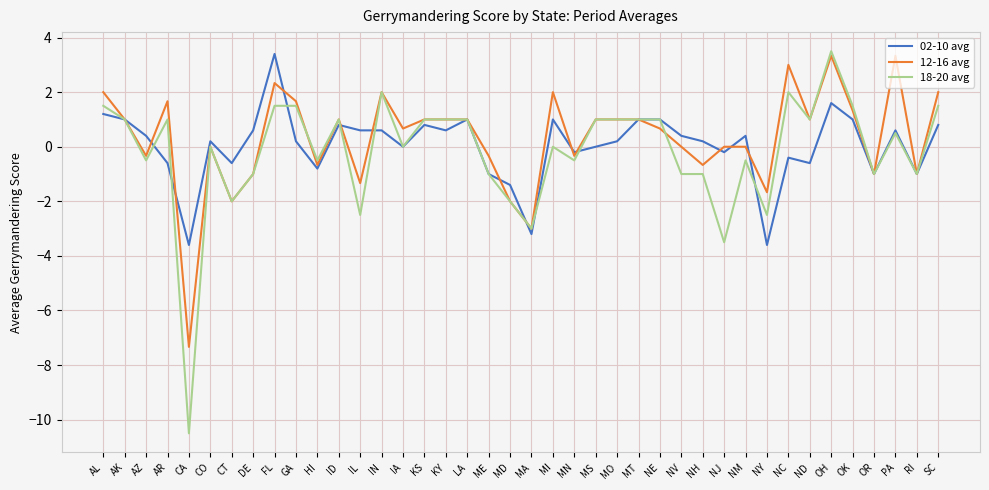

Is it true that 02-10 avg equals 0.8 at KS?

True